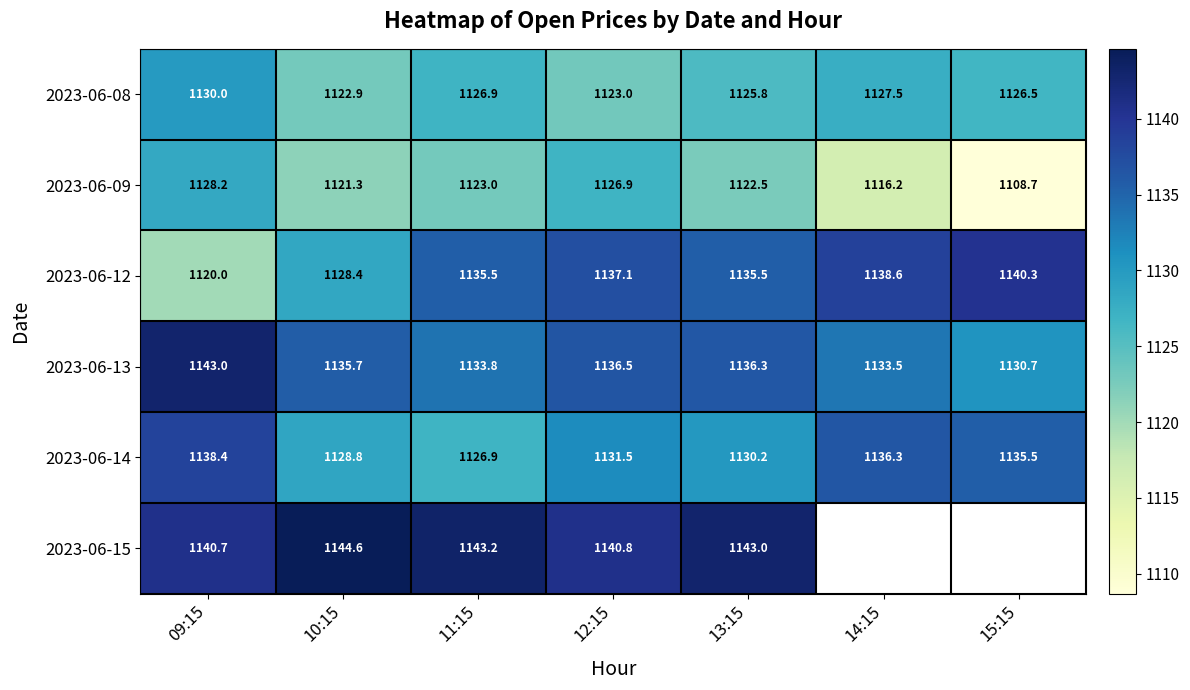

List the labels in order of 2023-06-13 value, smallest first.

15:15, 14:15, 11:15, 10:15, 13:15, 12:15, 09:15